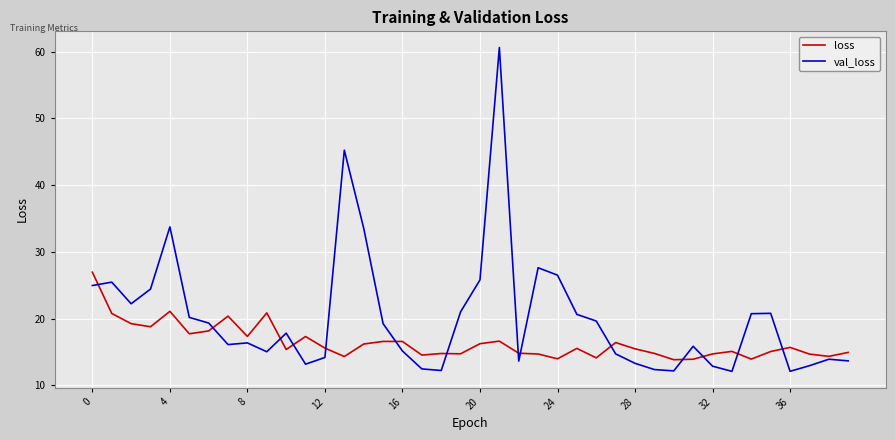

What is the difference between the maximum and second lowest values in the val_loss series?

48.6